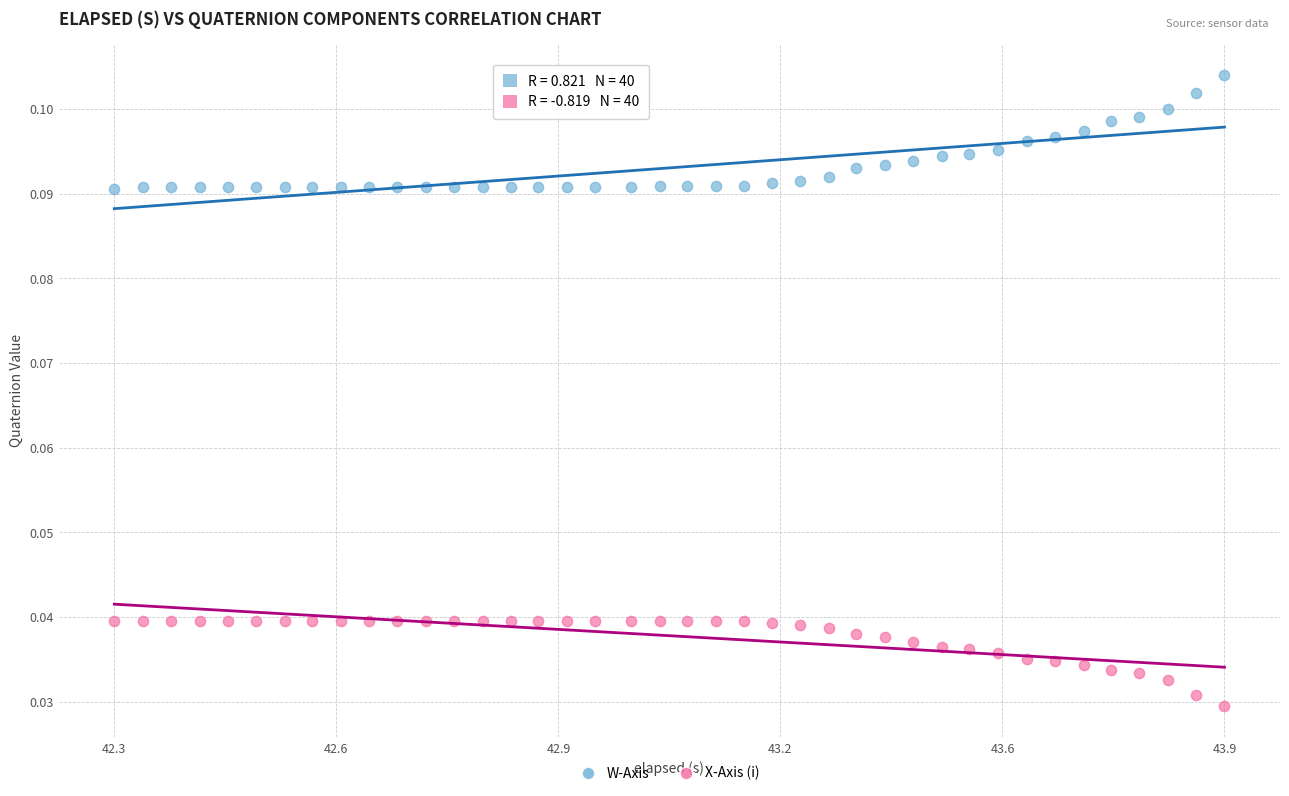

Which series has the widest spread of Y values?

W-Axis